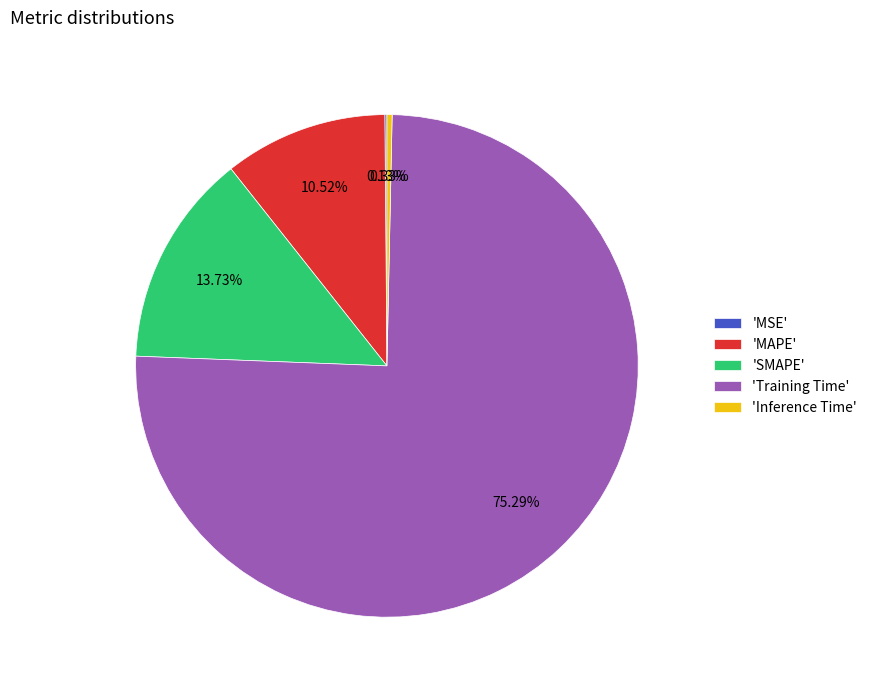

Between 'Inference Time' and 'MAPE', which is larger?

'MAPE'